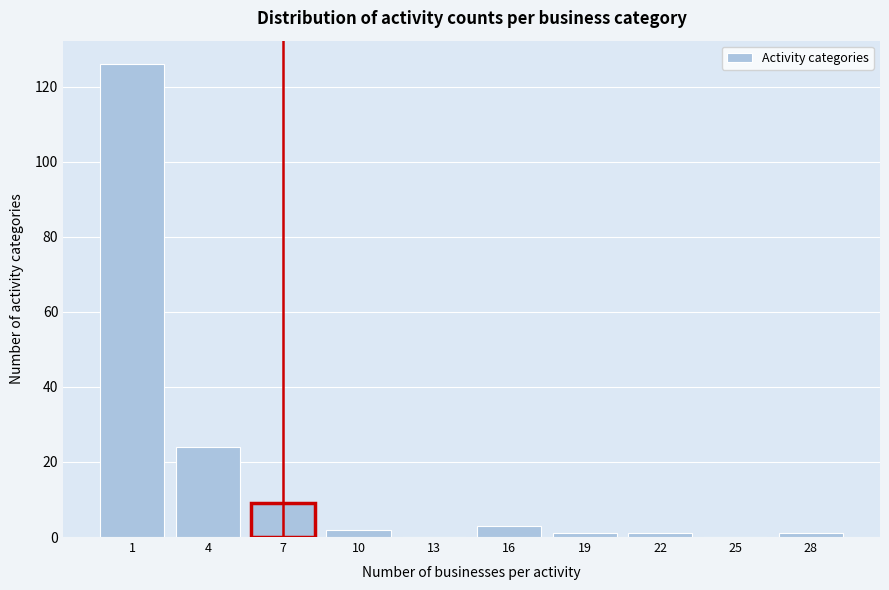

Reading right to left, what are all the values shown in this chart?

28=1	25=0	22=1	19=1	16=3	13=0	10=2	7=9	4=24	1=126